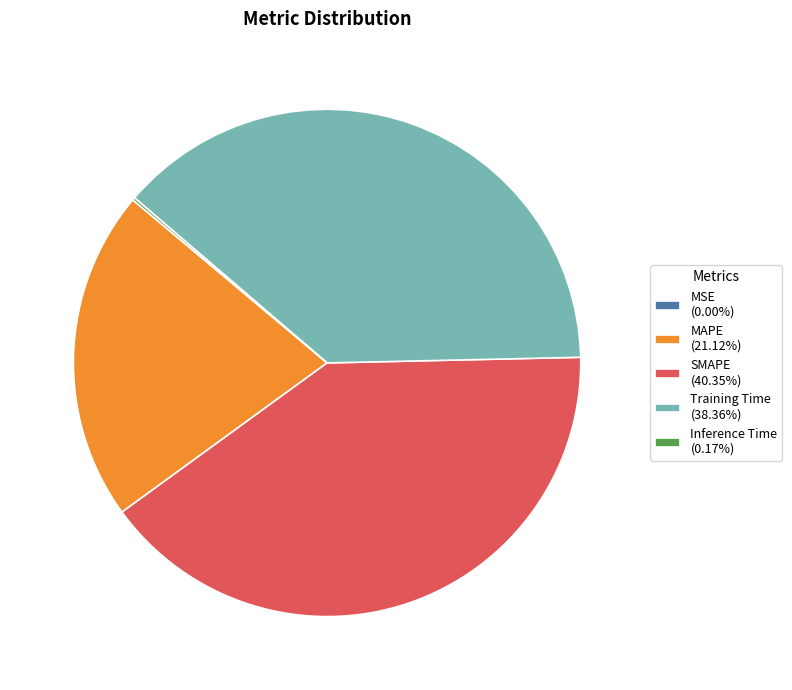

Which category has the biggest portion of the pie?

SMAPE